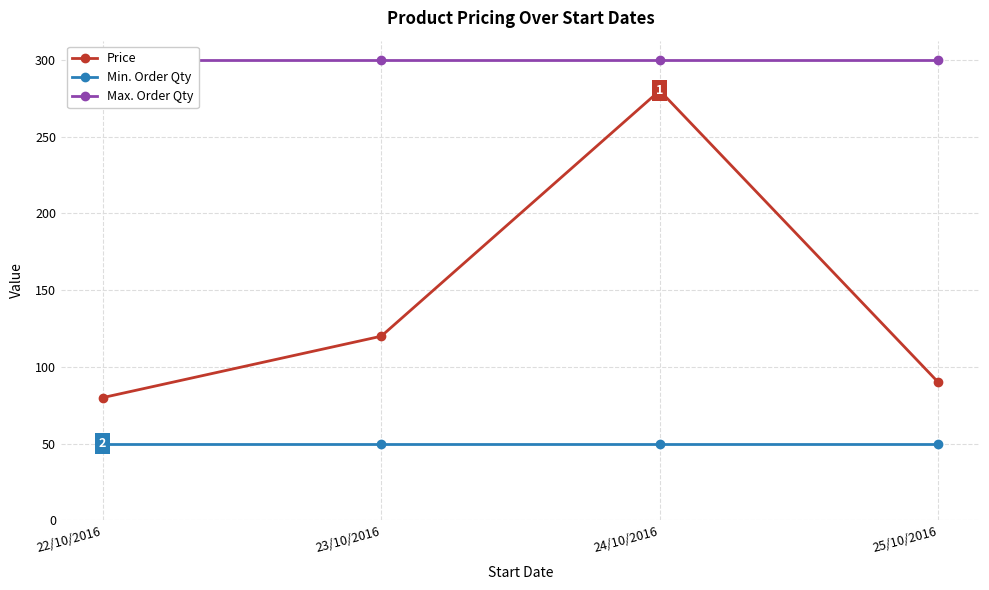

Rank the series at 25/10/2016 from highest to lowest value.

Max. Order Qty, Price, Min. Order Qty